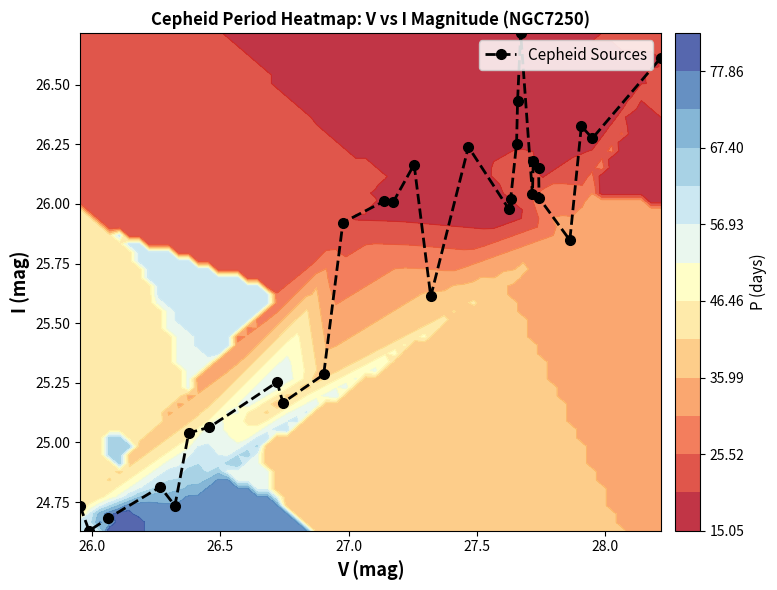

How many series are shown in this chart?

1